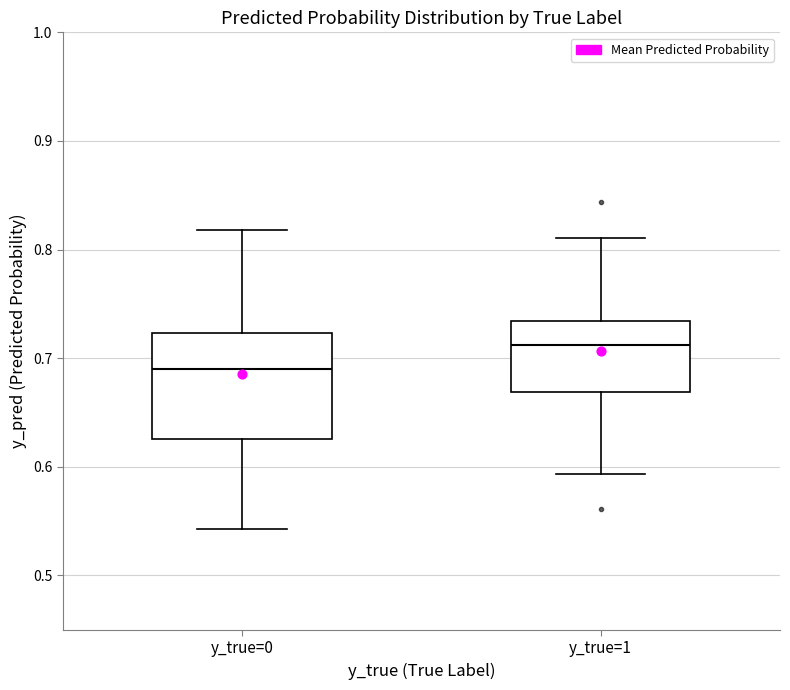

Reading left to right, transcribe this box plot: for each box, give where its median line is, the range the box spans, and where its two whiskers end, as read against the y-axis. The values are not printed on the chart, so give them approximately, as read against the axis.

y_true=0: median 0.69, box 0.63 to 0.72, whiskers 0.54 to 0.82
y_true=1: median 0.71, box 0.67 to 0.73, whiskers 0.59 to 0.81